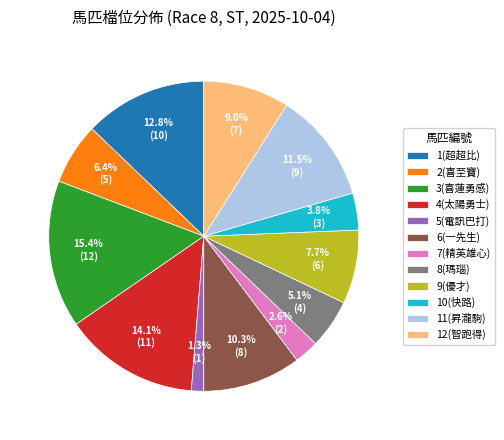

To the nearest percent, what portion does 8(瑪瑙) represent?

5%